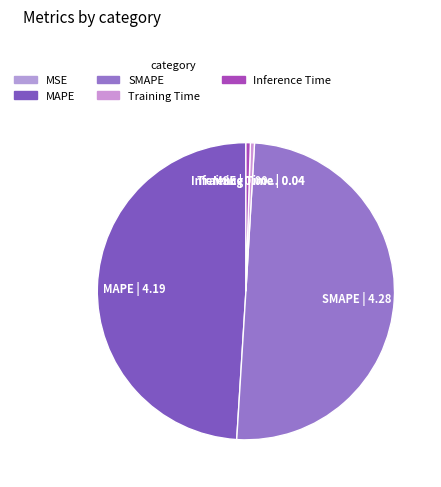

Which has a higher value, SMAPE or MAPE?

SMAPE